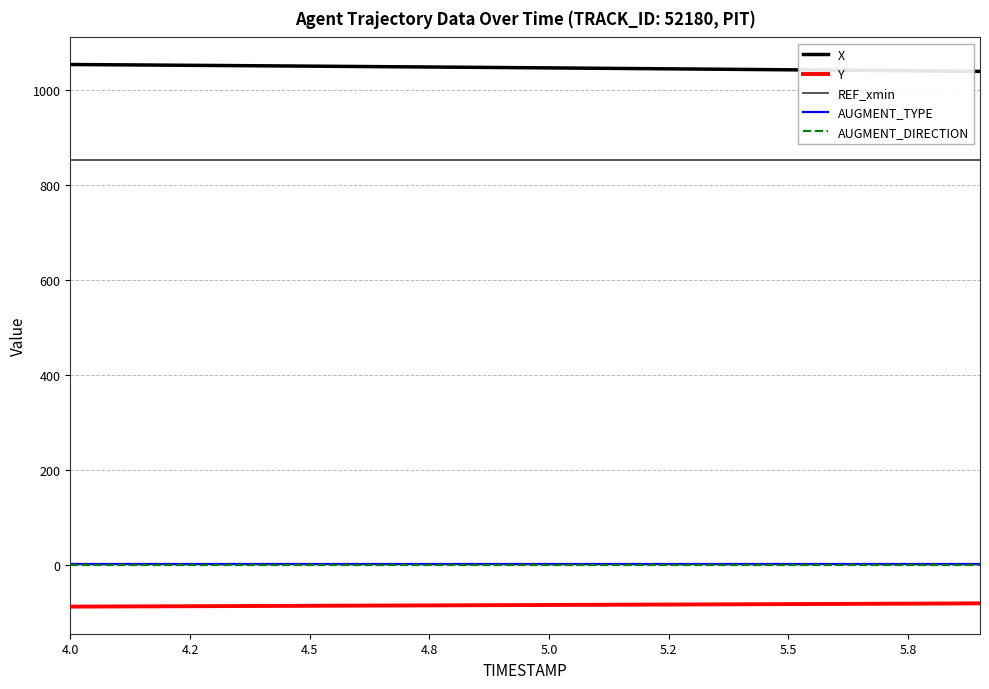

Which series has the largest total across all categories?

X